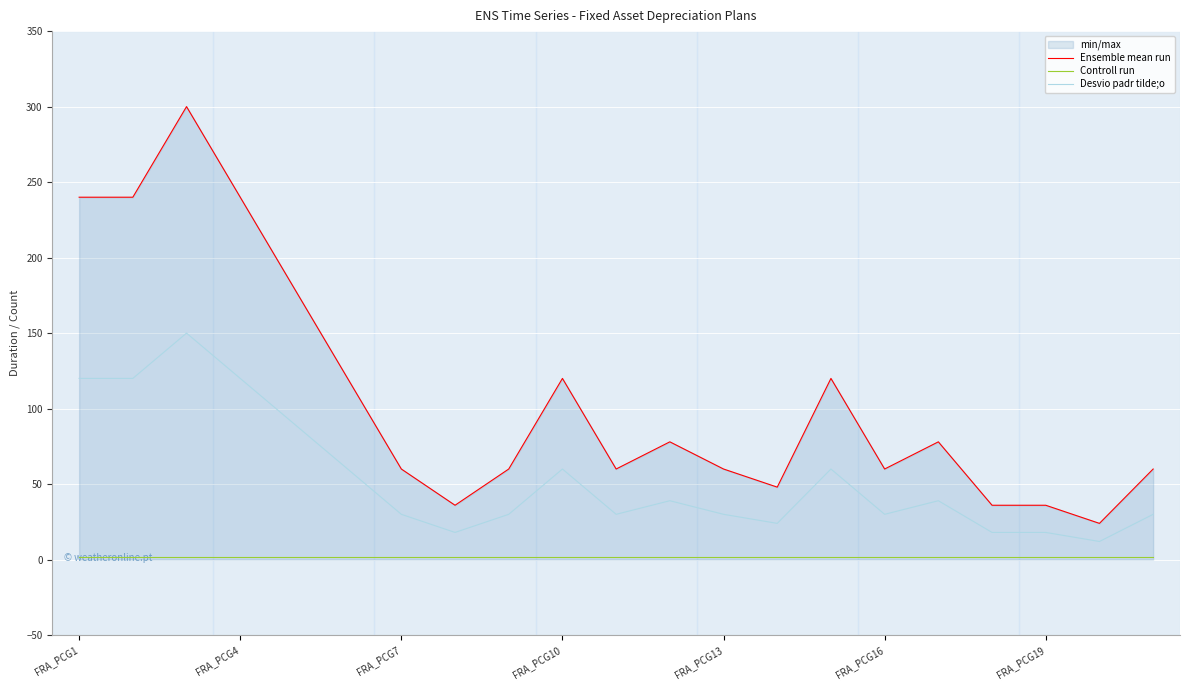

What is the difference between the maximum and minimum values in the Desvio padr tilde;o series?

138